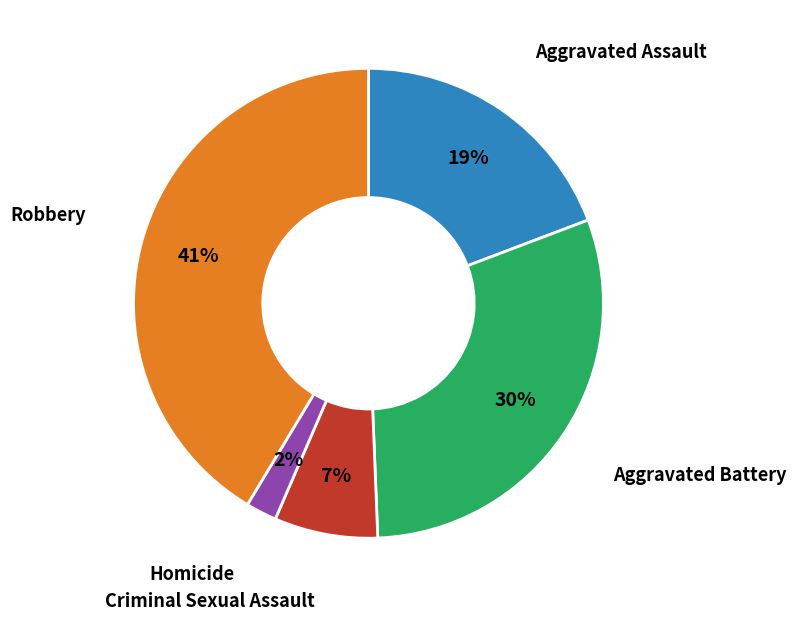

To the nearest percent, what is the average slice percentage?

20%